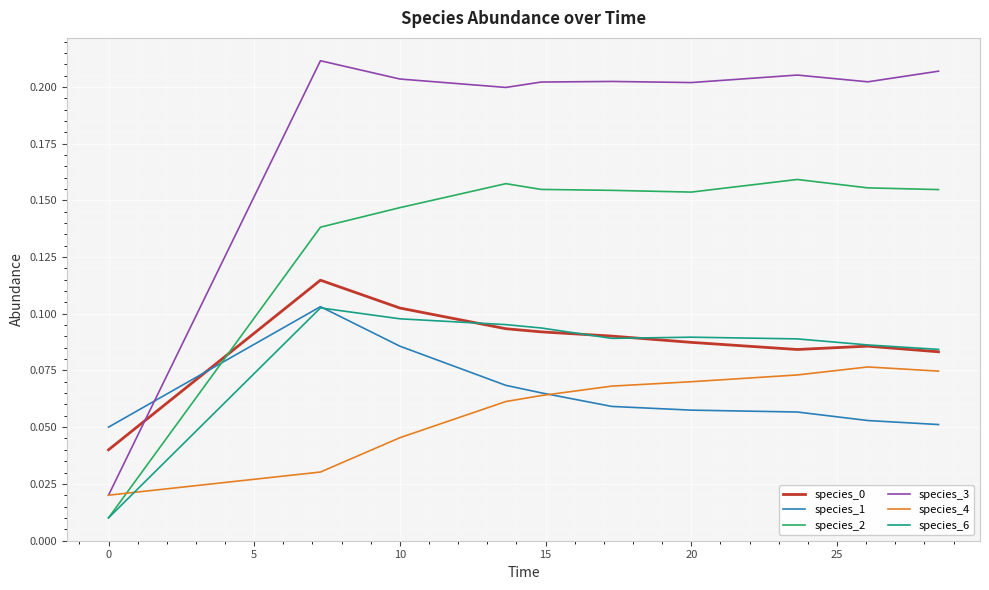

True or false: species_6 and species_3 cross at least once.

False